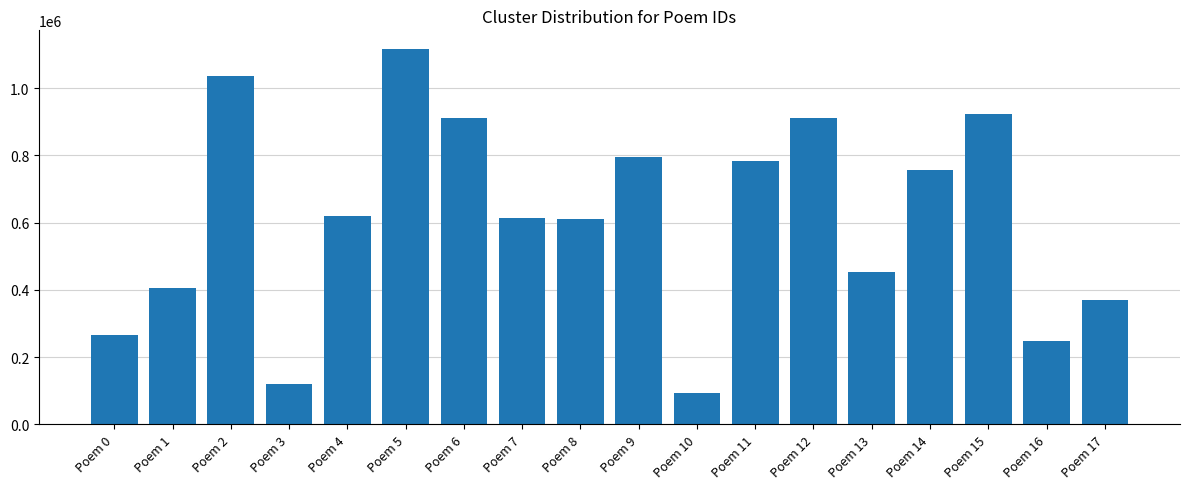

What is the value of the 6th bar from the left?

1115778